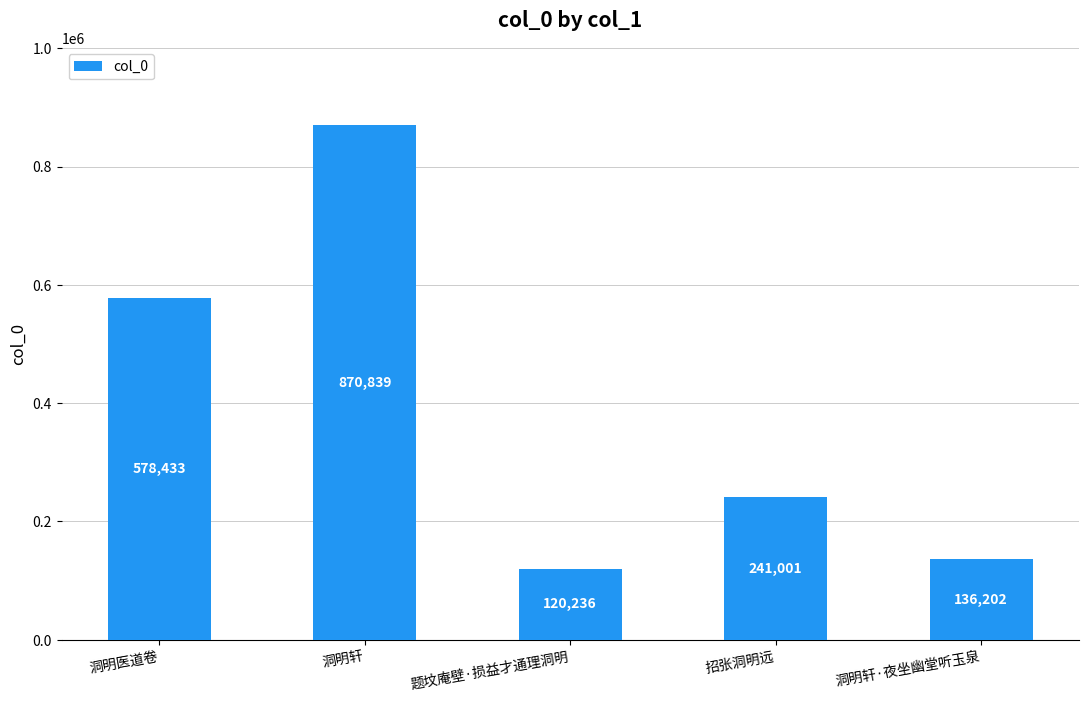

Is it true that the value at 洞明轩·夜坐幽堂听玉泉 is 244622?

False